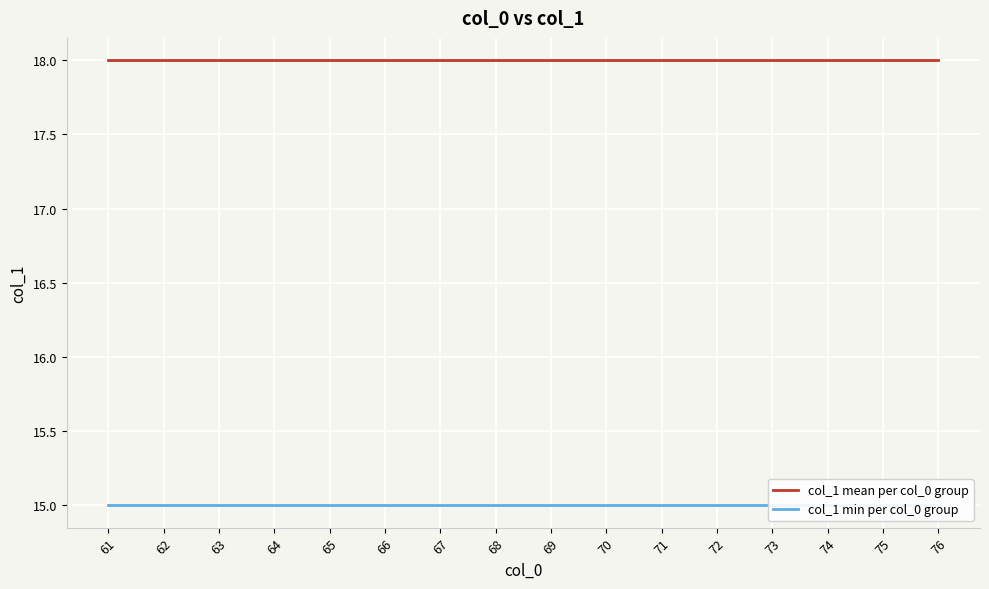

What is the average value of the col_1 min per col_0 group series?

15